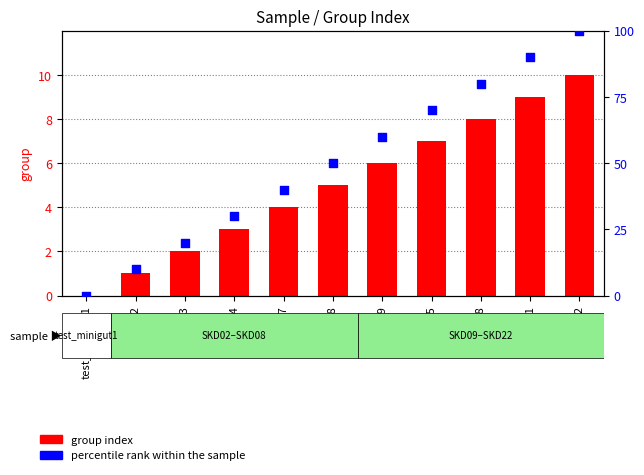

At which category is the sum across all series the highest?

SKD22